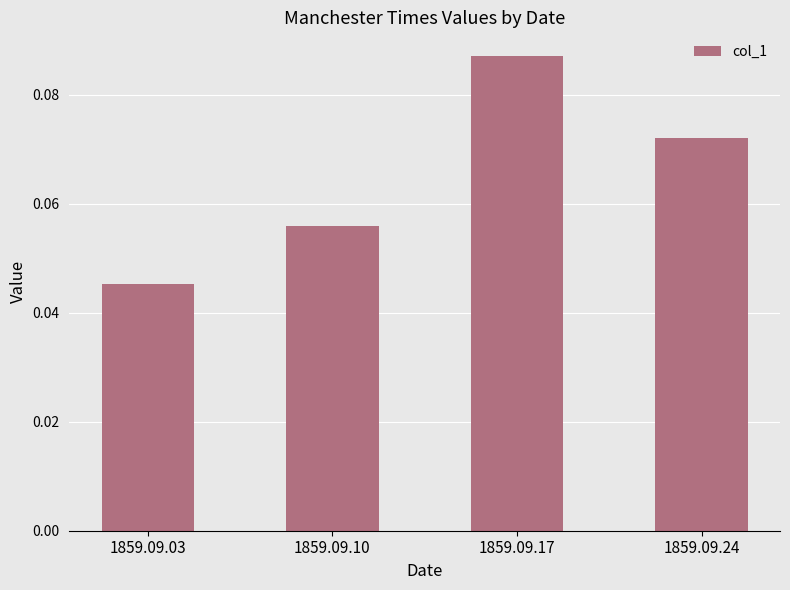

List the labels in order of value, largest first.

1859.09.17, 1859.09.24, 1859.09.10, 1859.09.03